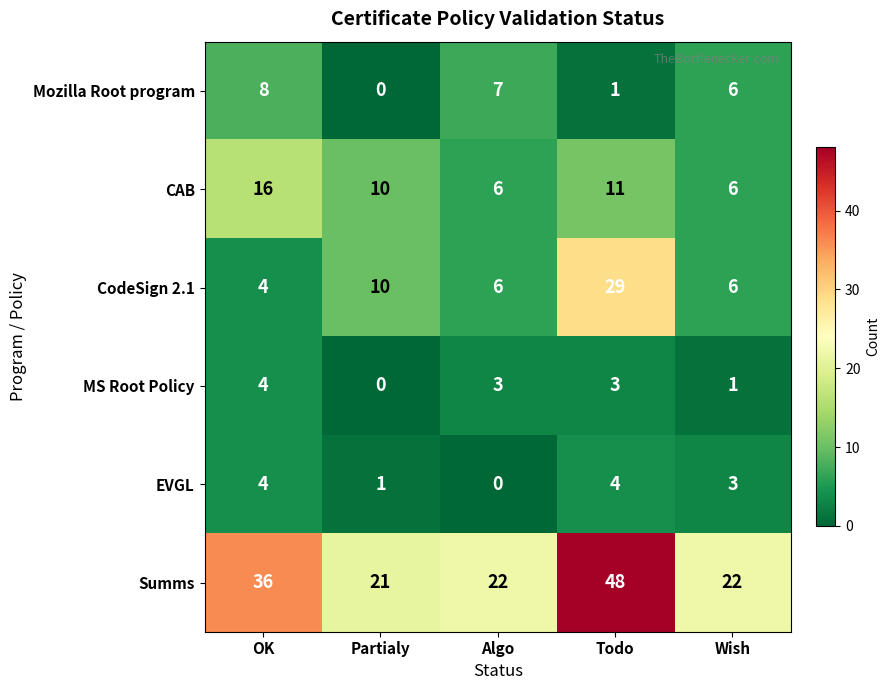

What is the difference between the highest and lowest values at Todo?

47